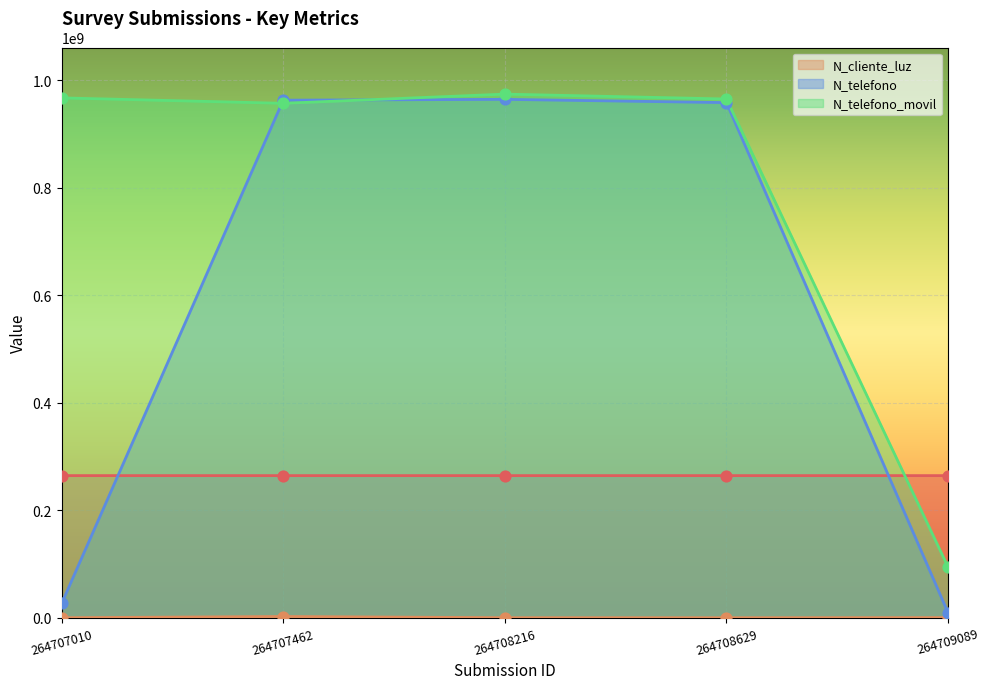

Which series contains the highest Y value?

N_telefono_movil